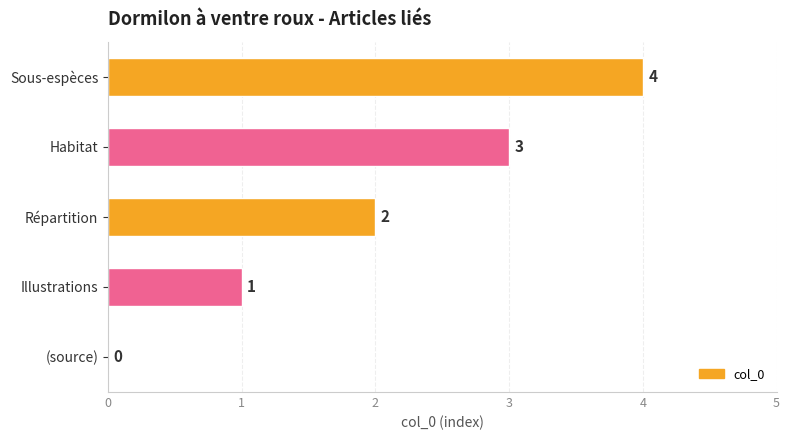

Are the bars horizontal?

Yes